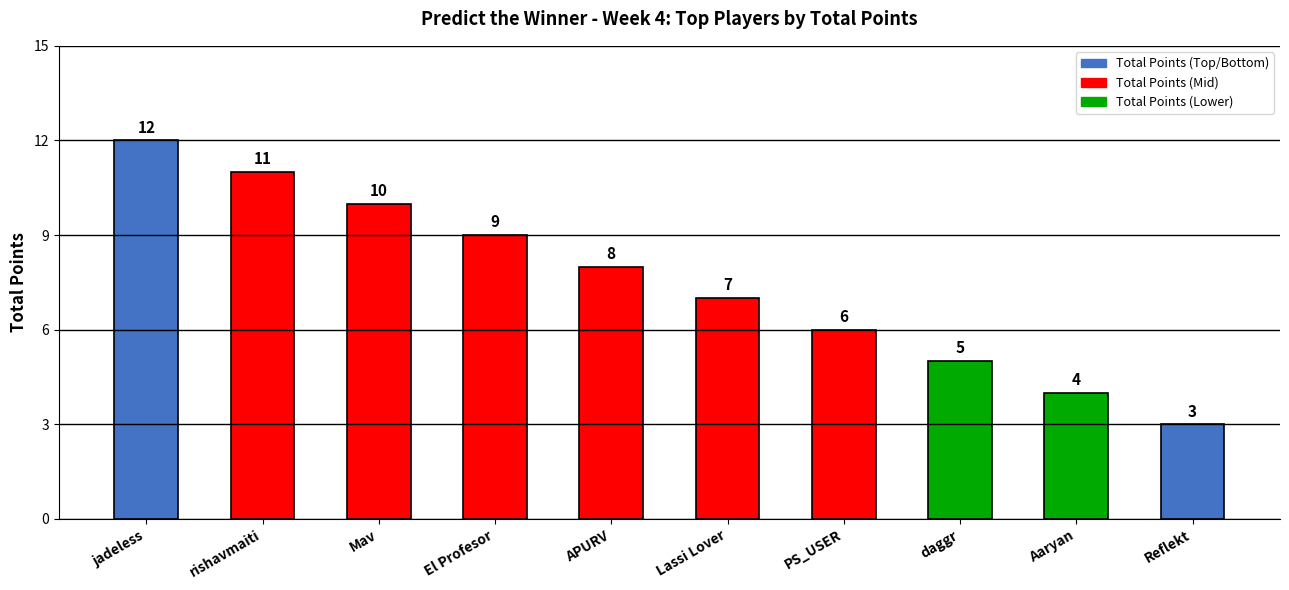

What is the value of the 7th bar from the left?

6